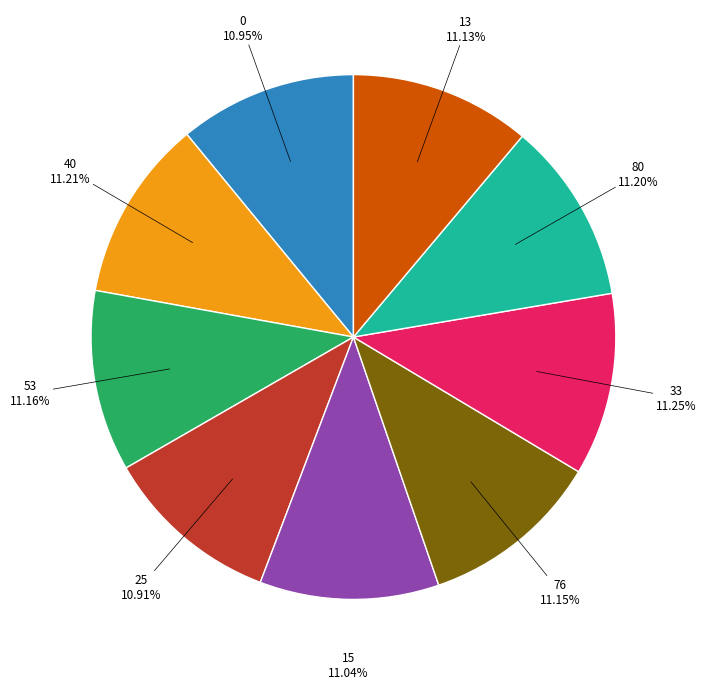

How many slices are in this pie chart?

9